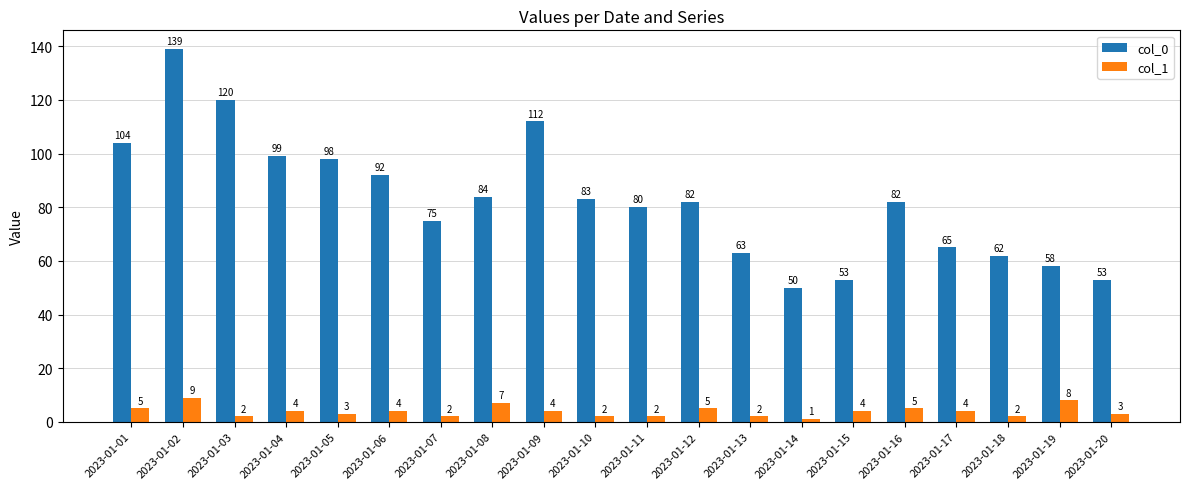

What is the difference between the highest and lowest values at 2023-01-19?

50